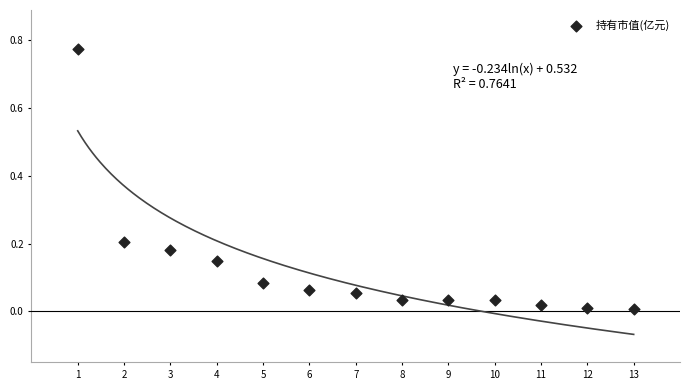

What is the range of X values (max minus min)?

12.0